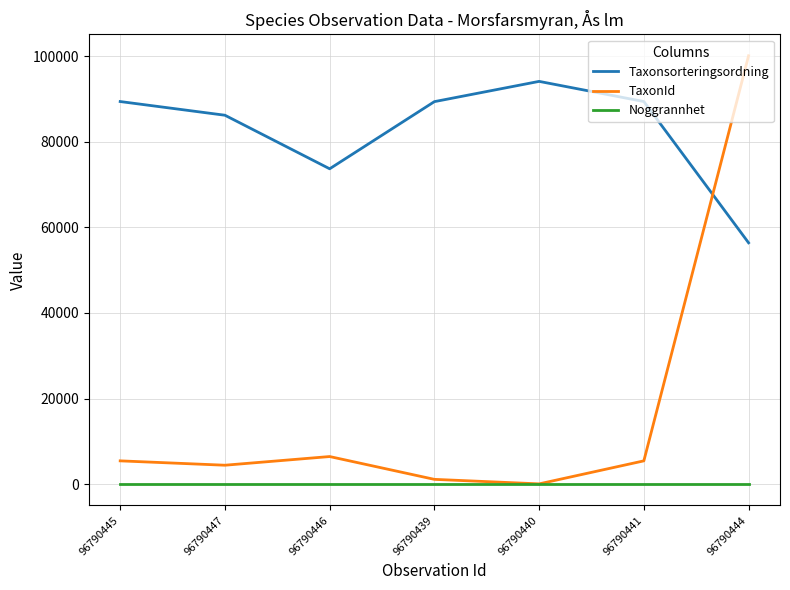

Count the number of data series in this chart.

3